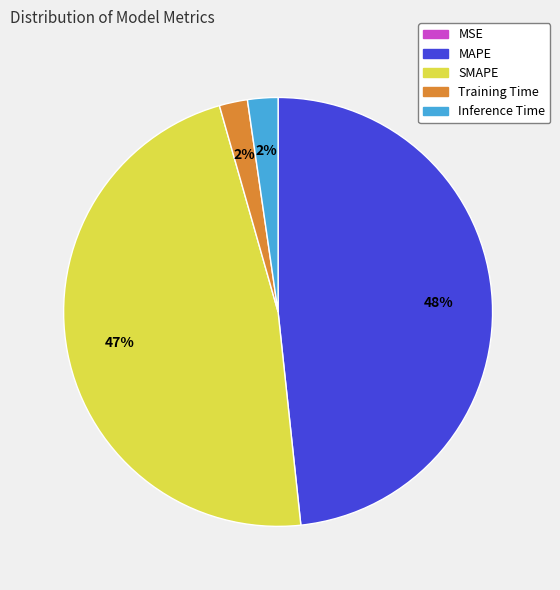

To the nearest percent, what is the difference between the Inference Time and SMAPE slice percentages?

45%